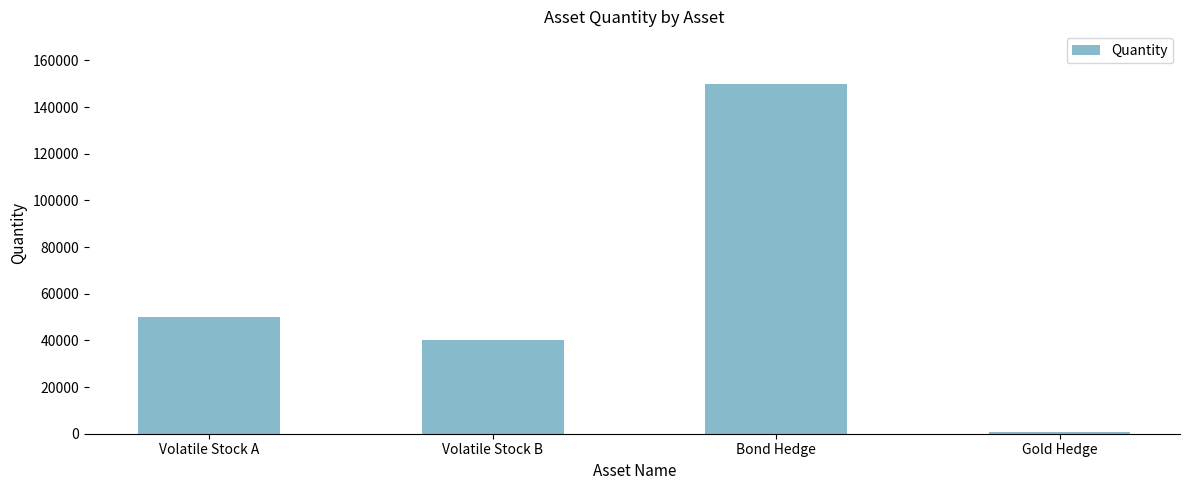

Reading left to right, transcribe all the data shown in this chart.

Volatile Stock A=50000	Volatile Stock B=40000	Bond Hedge=150000	Gold Hedge=800